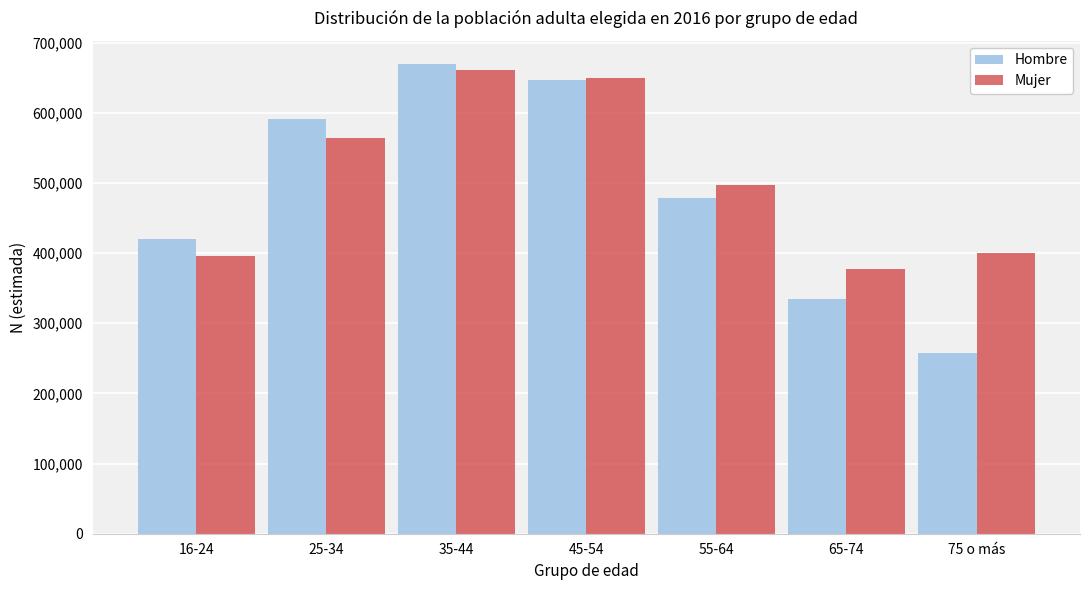

Reading left to right, what are all the values shown in this chart?

Hombre: 419463	590496	669097	646048	477918	334330	256998
Mujer: 395755	563544	661386	649077	496849	377762	400169